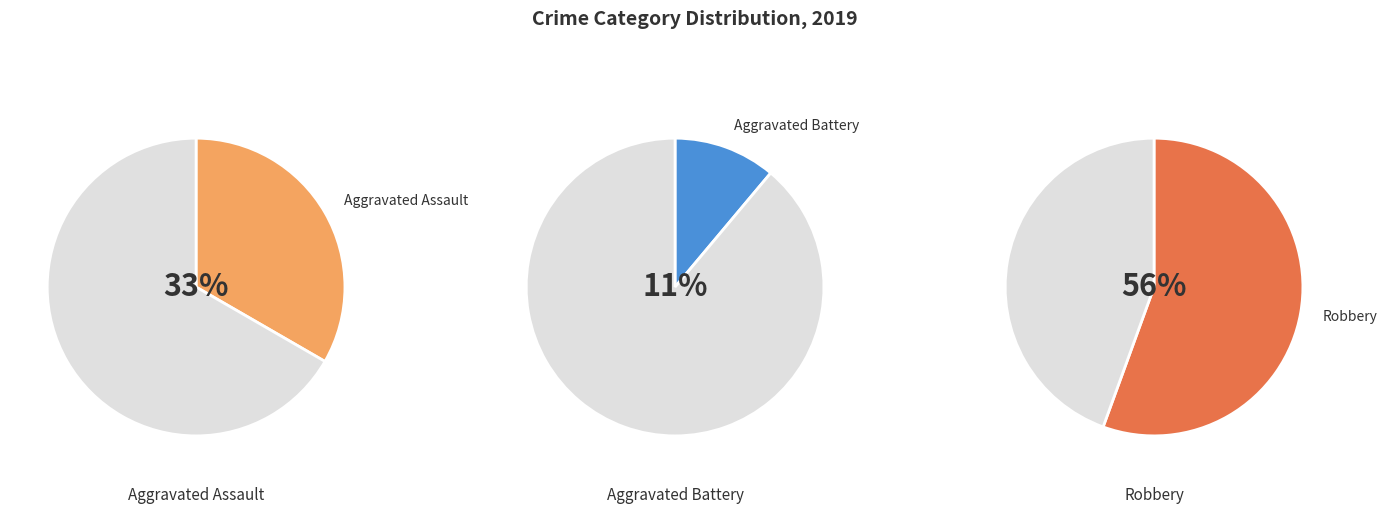

Count the number of slices in the pie.

3